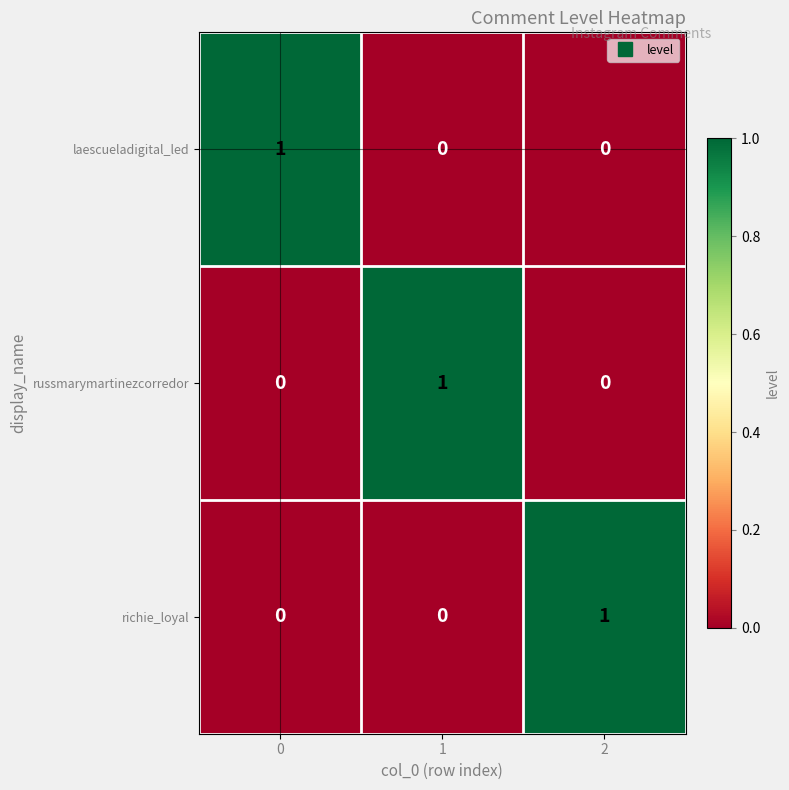

Reading left to right, extract all data points from this chart.

laescueladigital_led: 1	0	0
russmarymartinezcorredor: 0	1	0
richie_loyal: 0	0	1